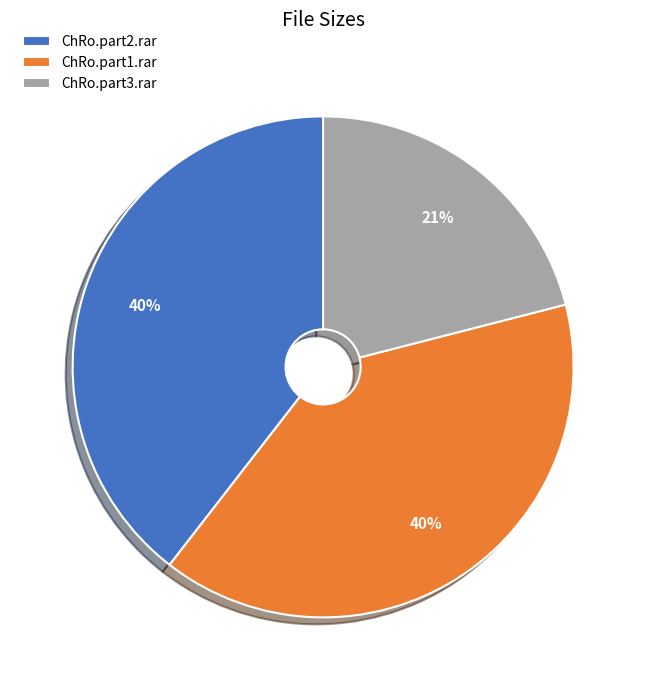

To the nearest percent, what percentage of the pie is ChRo.part1.rar?

40%